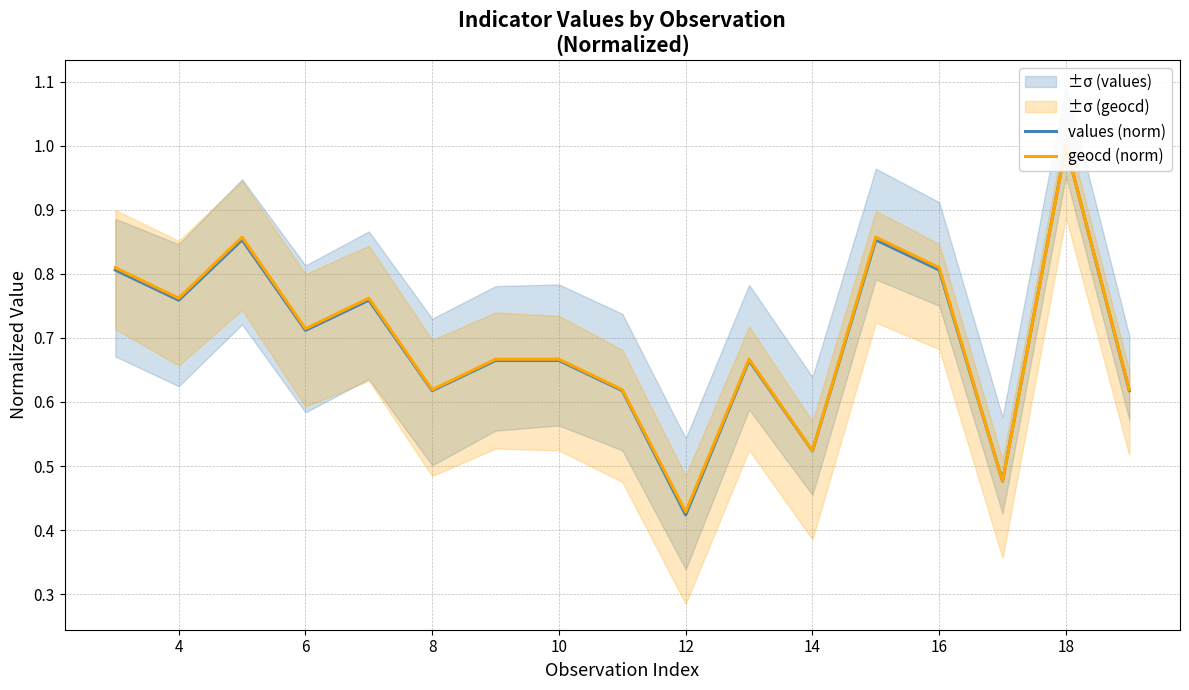

What is the value of the values (norm) point at the 16th from the left?

1.0